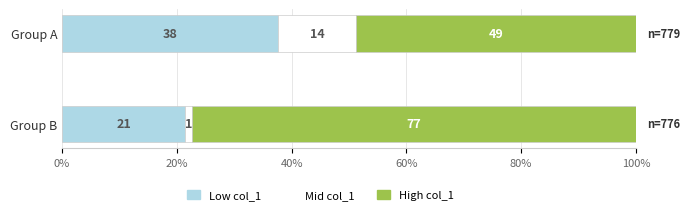

Reading left to right, what are all the values shown in this chart?

Low col_1: 37.6	21.5
Mid col_1: 13.7	1.2
High col_1: 48.7	77.3